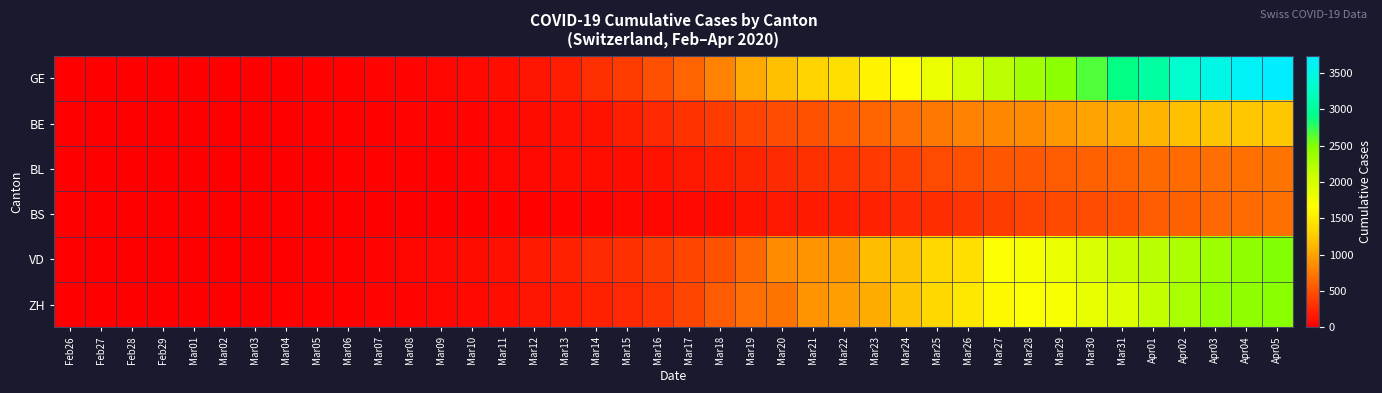

Between Mar19 and Feb26, which is larger?

Mar19